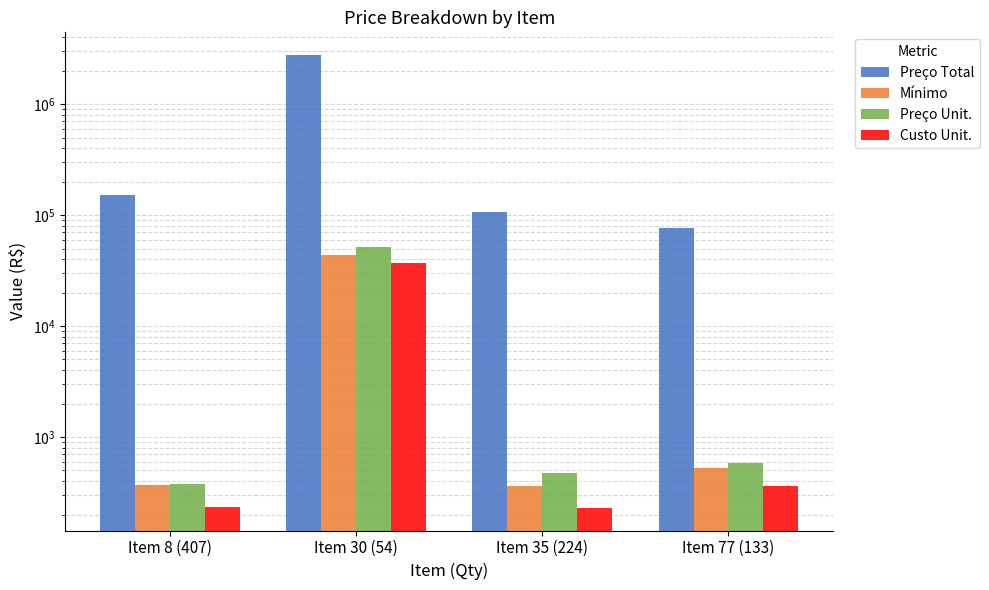

How many groups of bars are there?

4